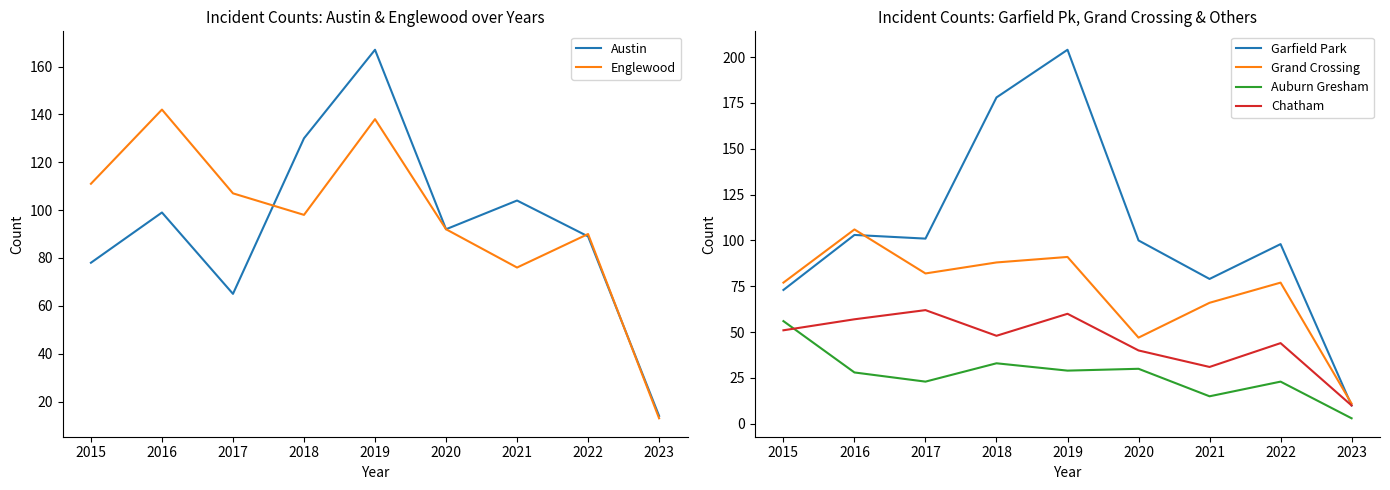

Count the number of categories in the chart.

9